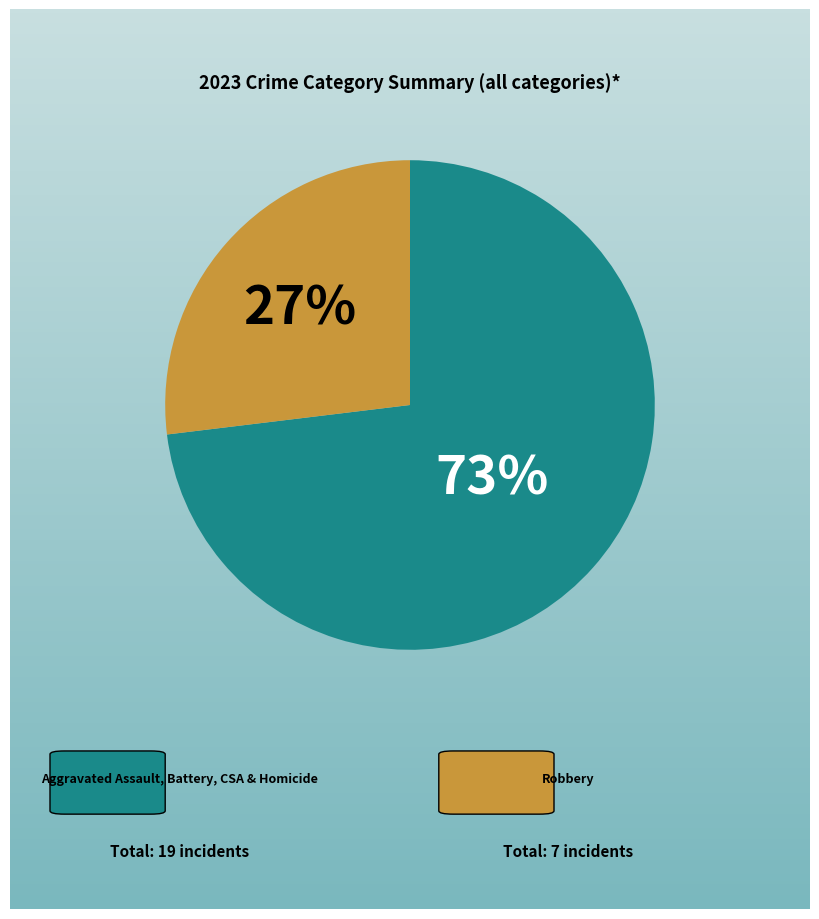

To the nearest percent, what is the average slice percentage?

50%